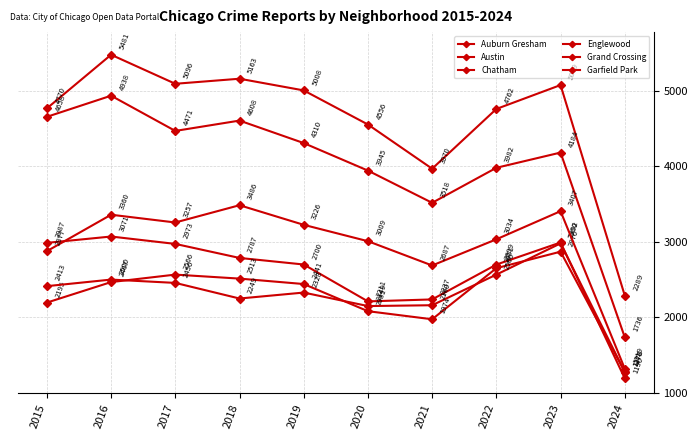

How many lines are shown in the chart?

6